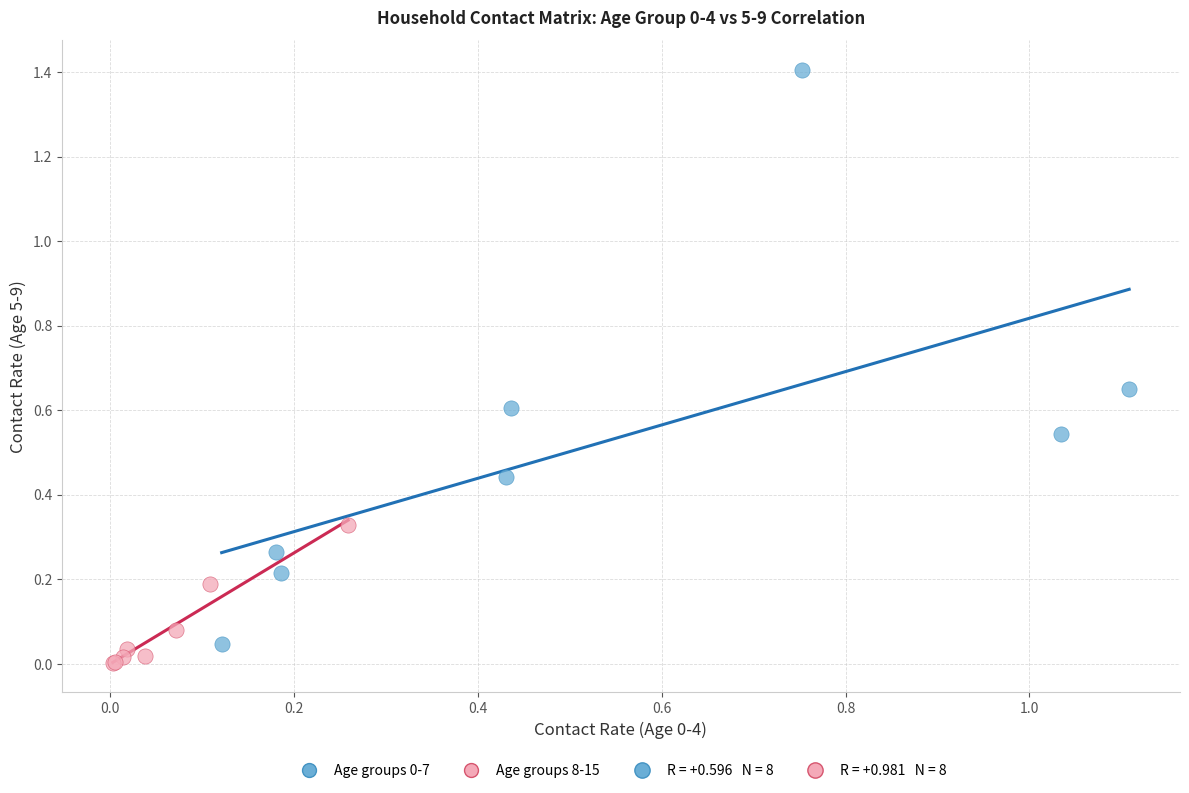

Which series reaches the minimum Y coordinate?

Age groups 8-15